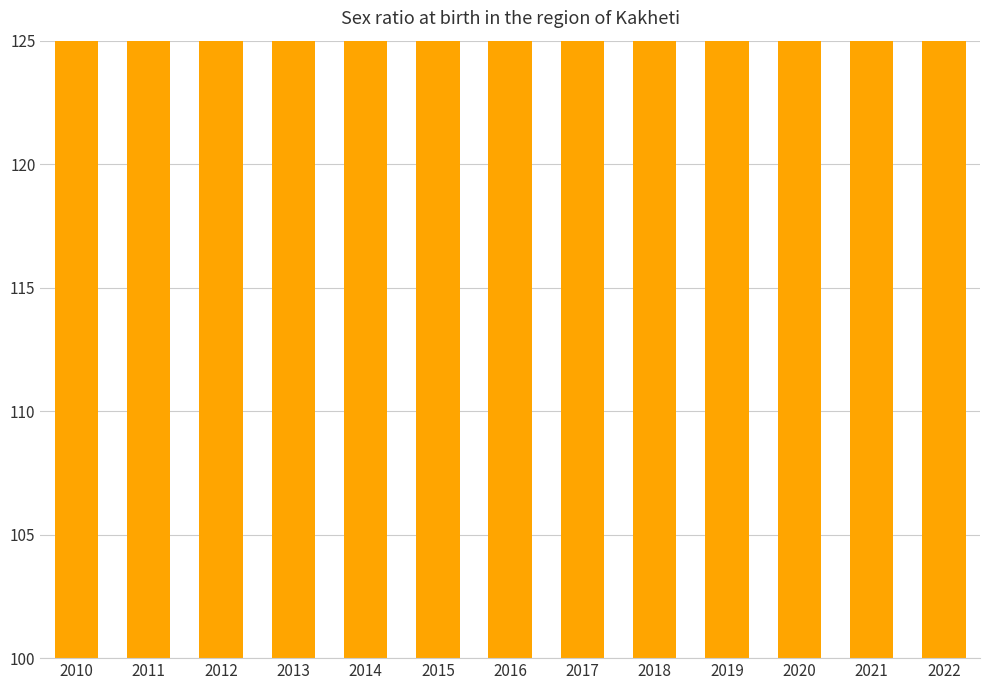

Rank the categories by value from lowest to highest.

2014, 2021, 2017, 2011, 2016, 2018, 2022, 2015, 2020, 2013, 2010, 2019, 2012